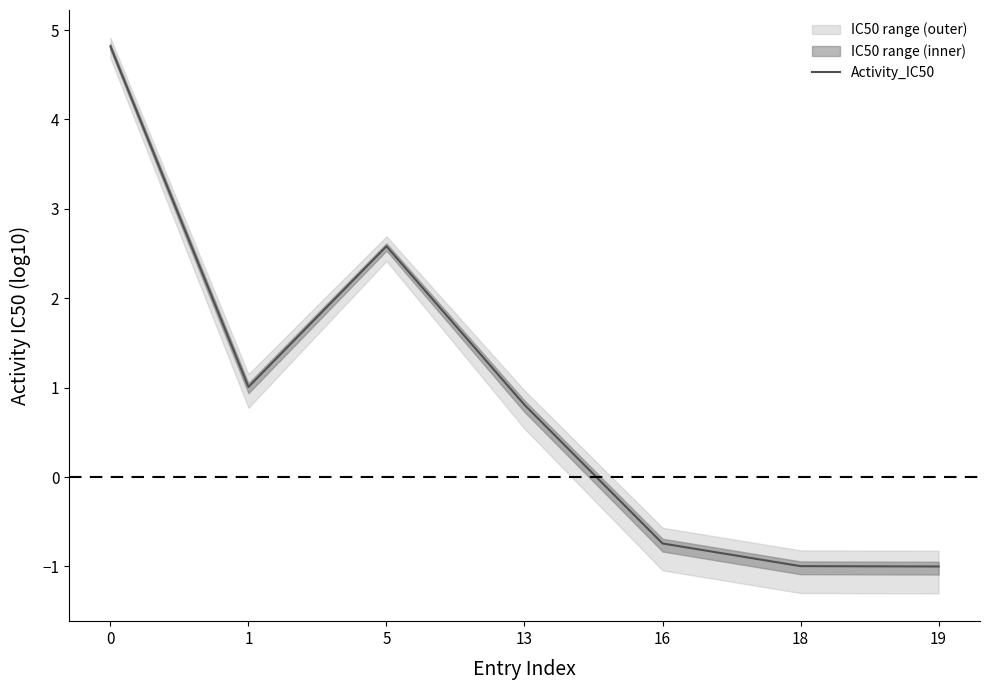

Between 5 and 13, which is larger?

5